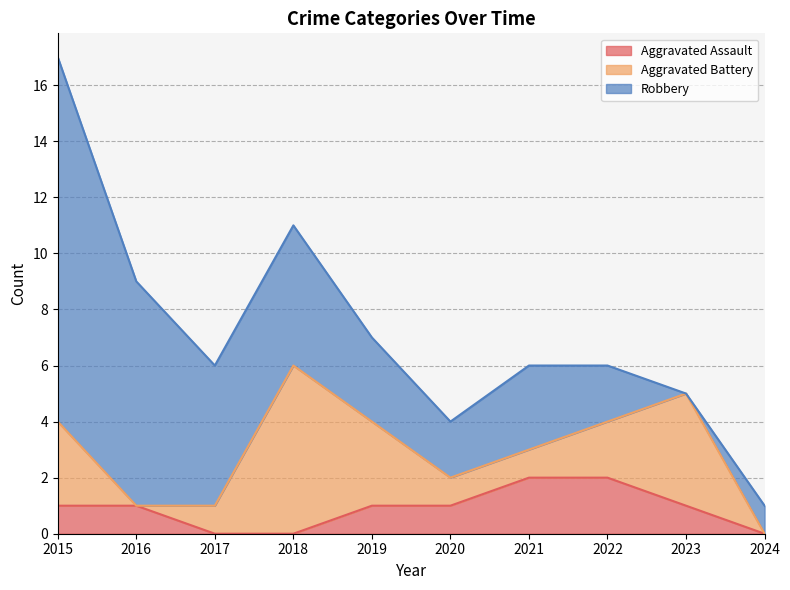

Is it true that Aggravated Assault equals 1 at 2016?

True